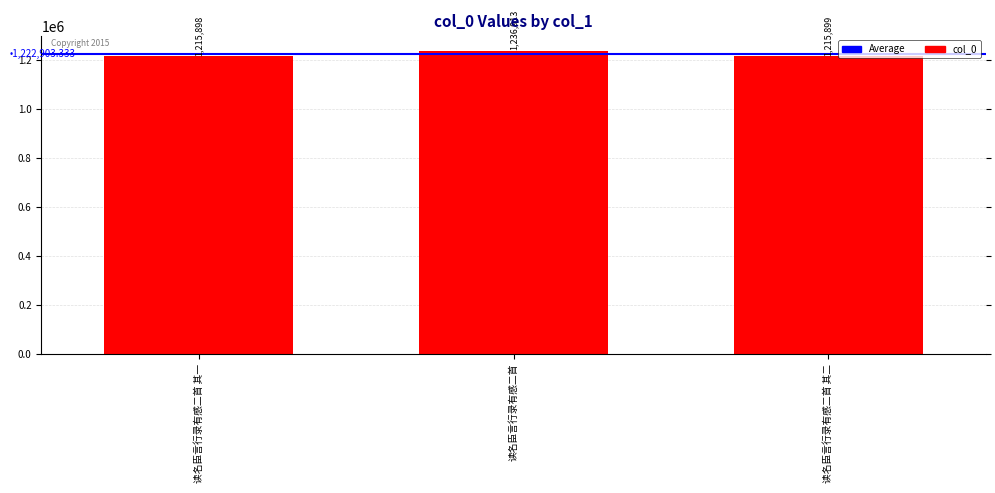

Count the number of categories in the chart.

3